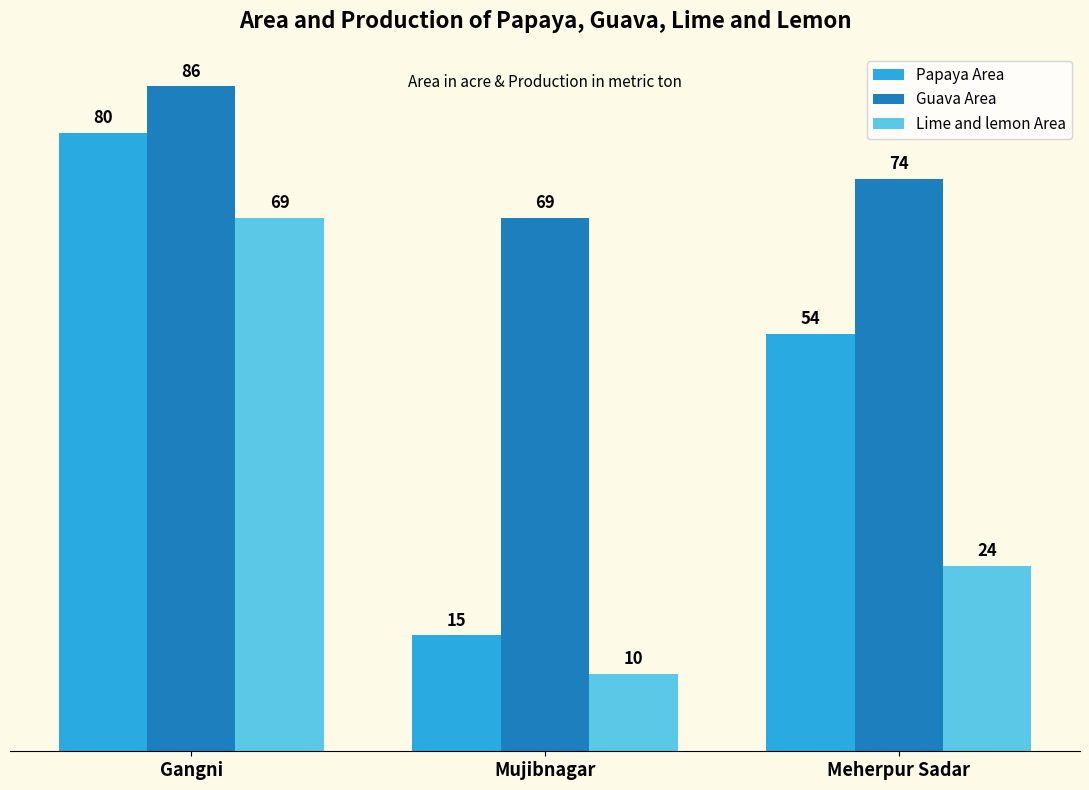

The Papaya Area series shows 54 at Meherpur Sadar. True or false?

True